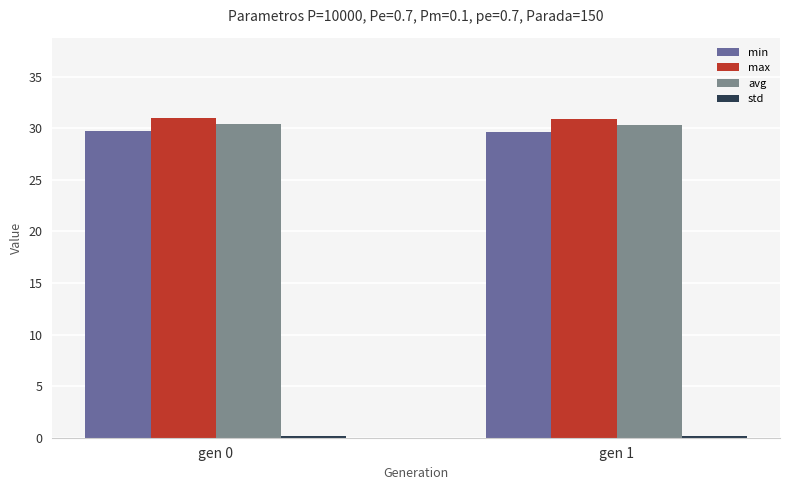

The max series shows 45.2 at gen 0. True or false?

False